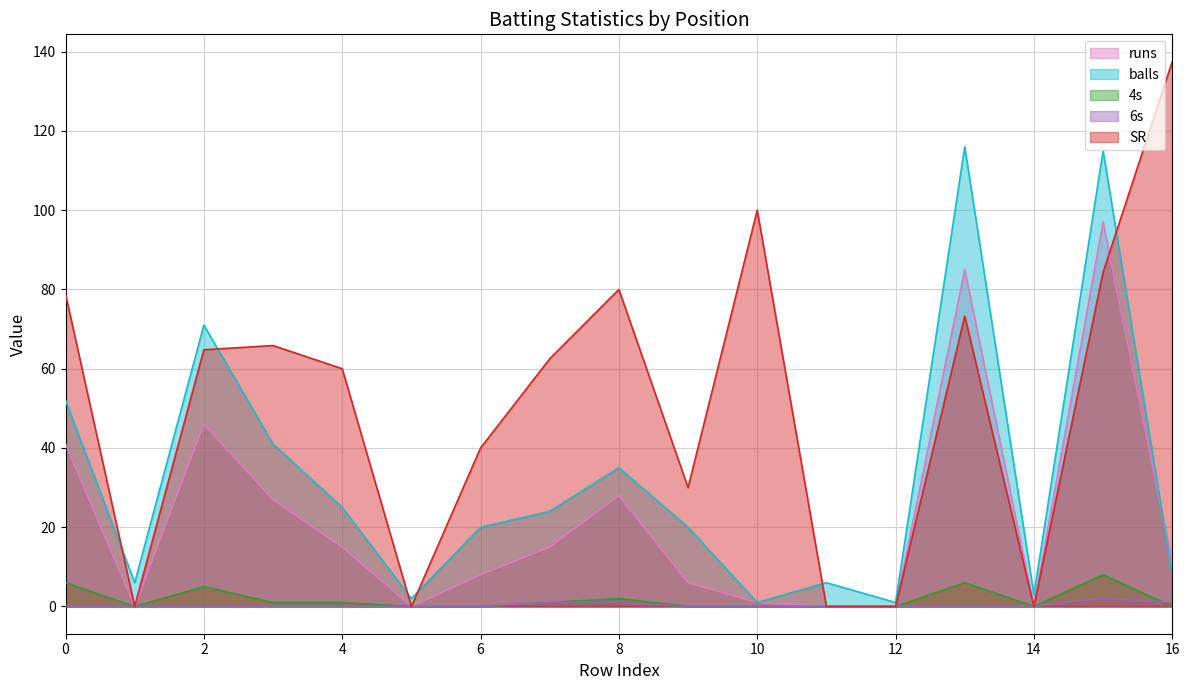

List the labels in order of balls value, smallest first.

10, 12, 5, 14, 1, 11, 16, 6, 9, 7, 4, 8, 3, 0, 2, 15, 13